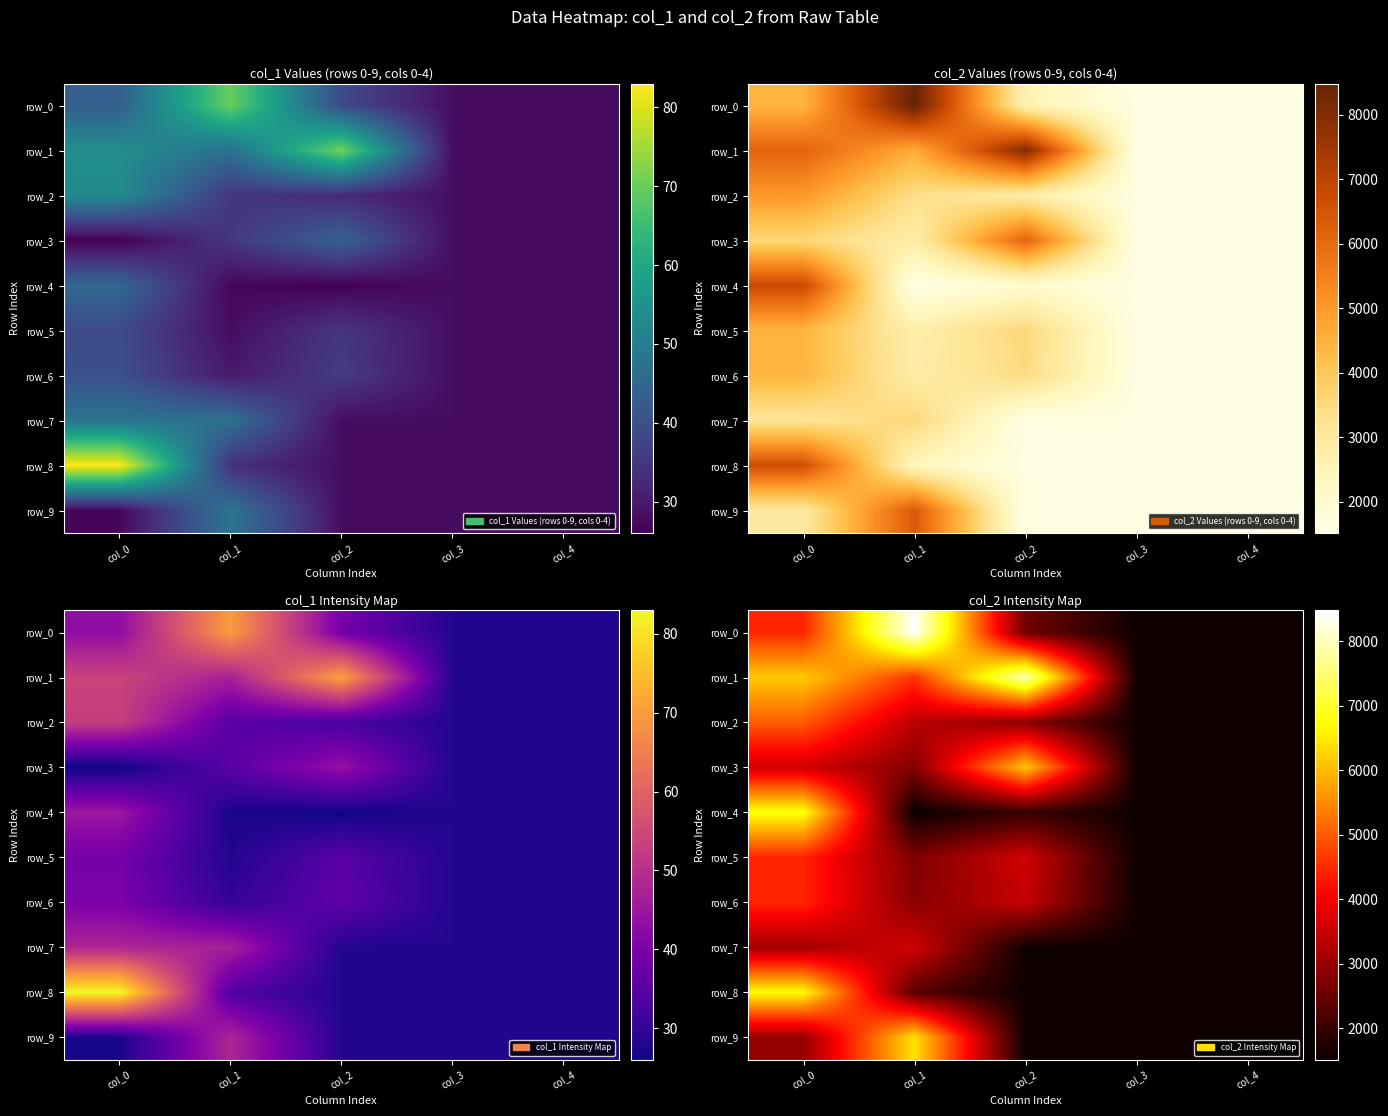

How many row_8 values are between 1568 and 2346?

4